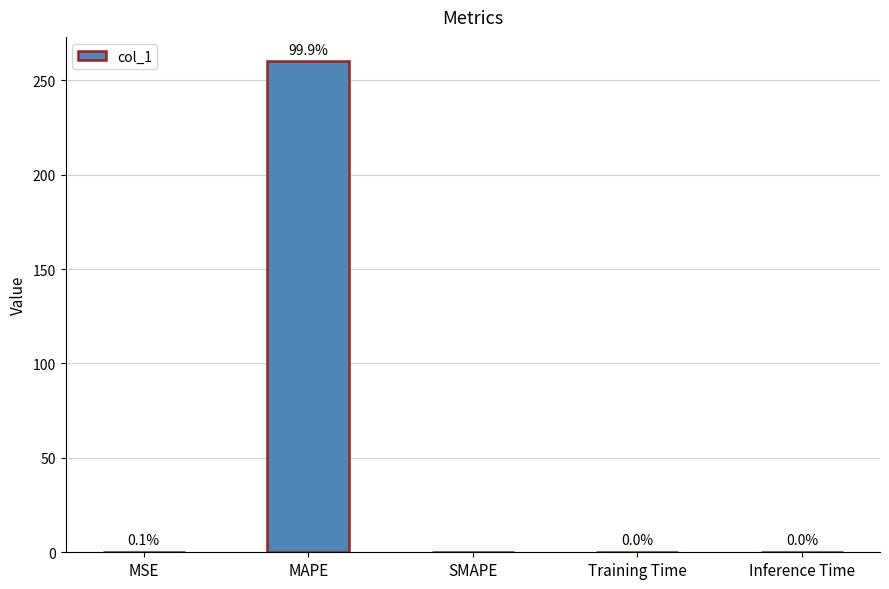

What is the change in value from MSE to MAPE?

+259.9